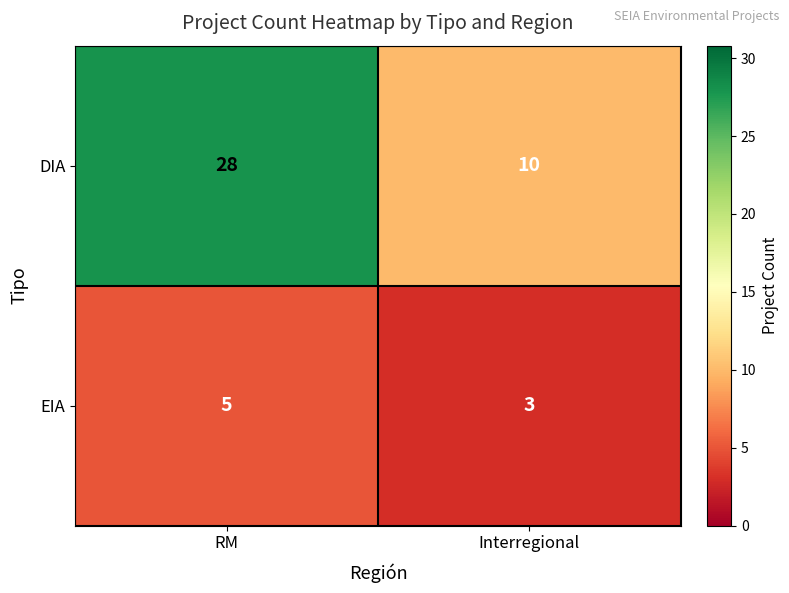

What is the difference between the highest and lowest values at Interregional?

7